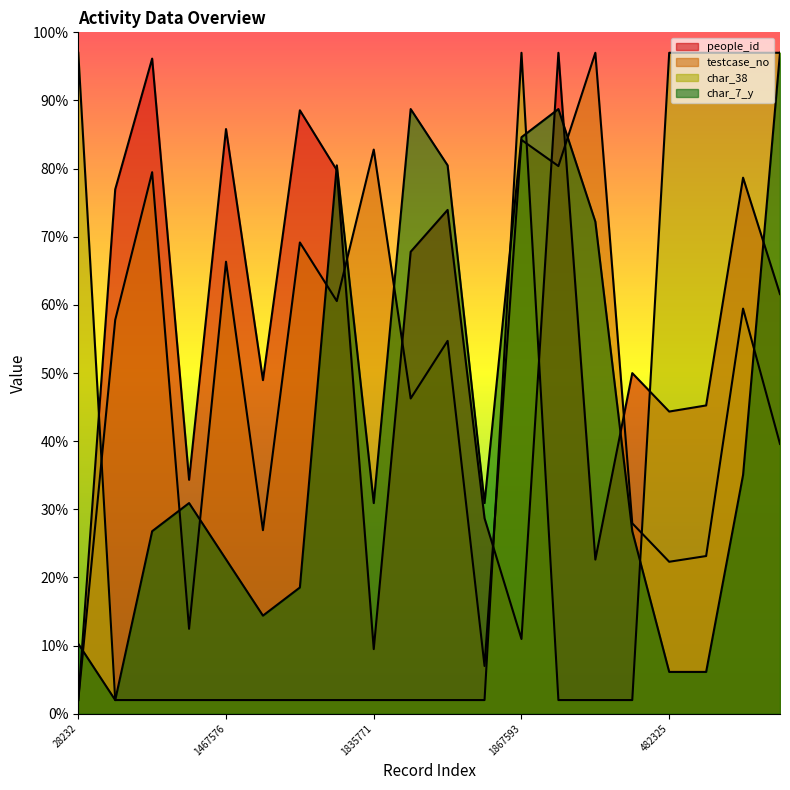

How many times do people_id and char_7_y cross each other?

6